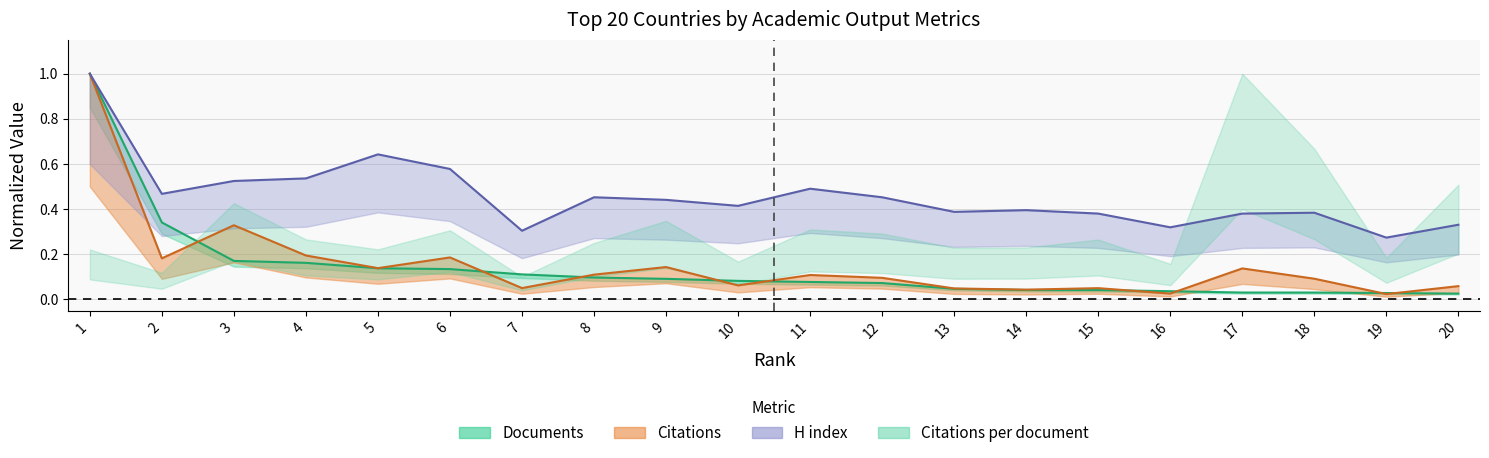

The value of Citations at 10 is 0.0. True or false?

False